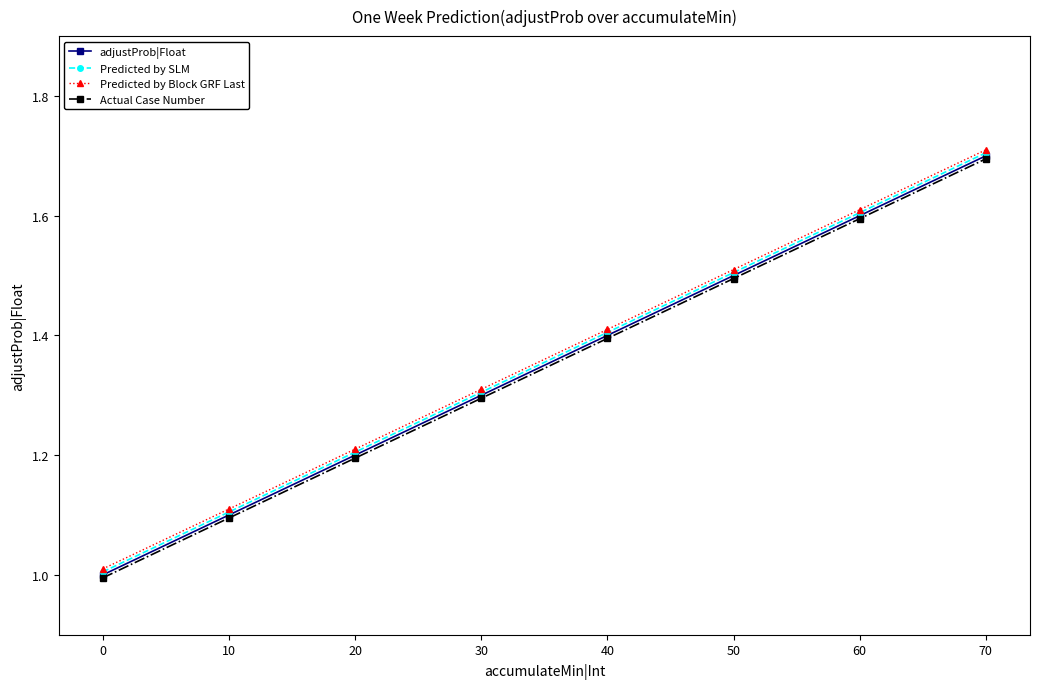

How many data points in Actual Case Number are above 1?

7